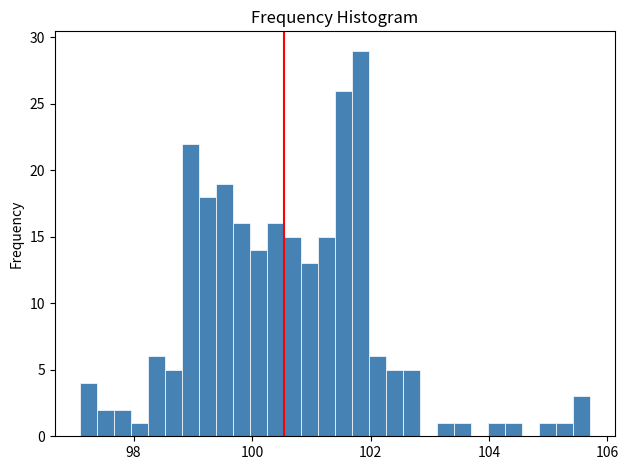

Read against the x-axis, roughly where is the centre of the tallest bar?

101.8